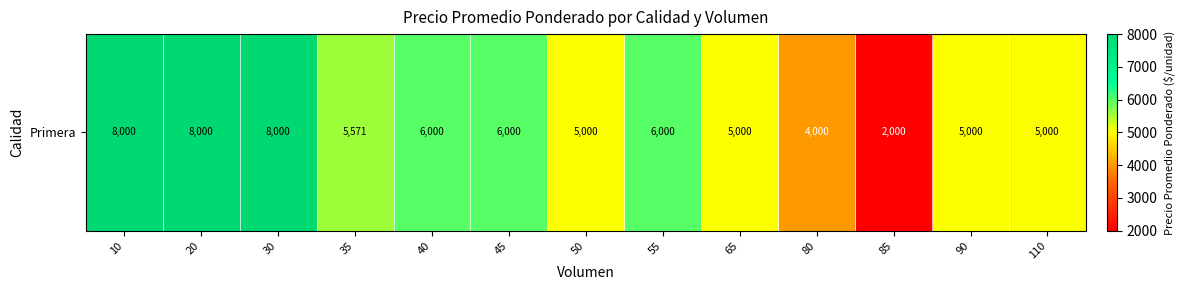

List the labels in order of value, smallest first.

85, 80, 50, 65, 90, 110, 35, 40, 45, 55, 10, 20, 30